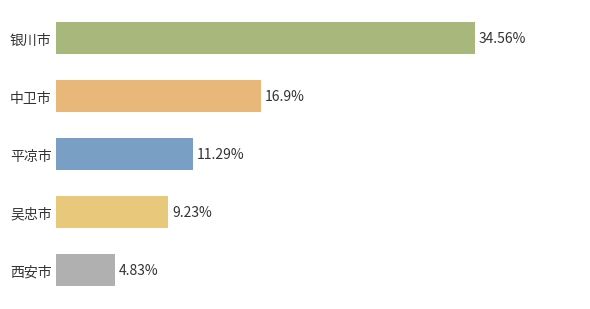

Where is the data nearest to the value 19?

中卫市